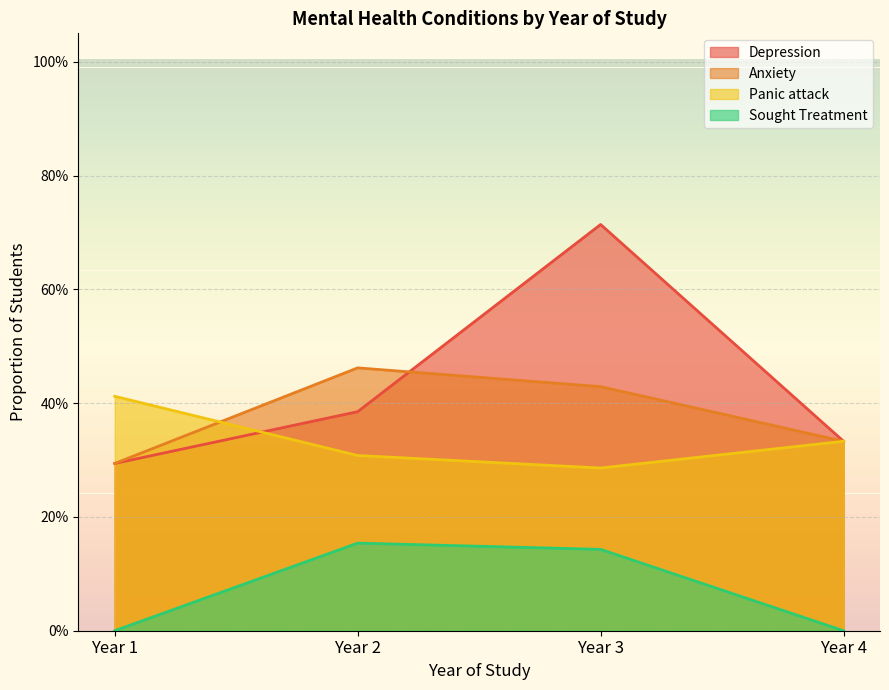

How many Anxiety values are between 0 and 1?

4